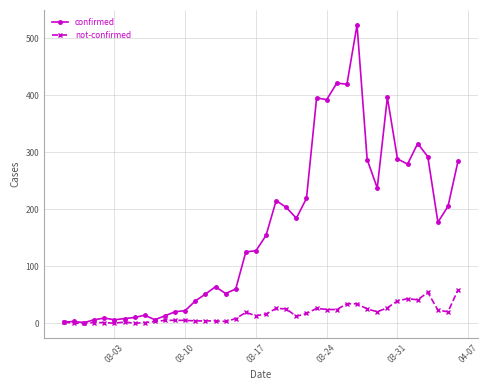

Which series has the largest total across all categories?

confirmed